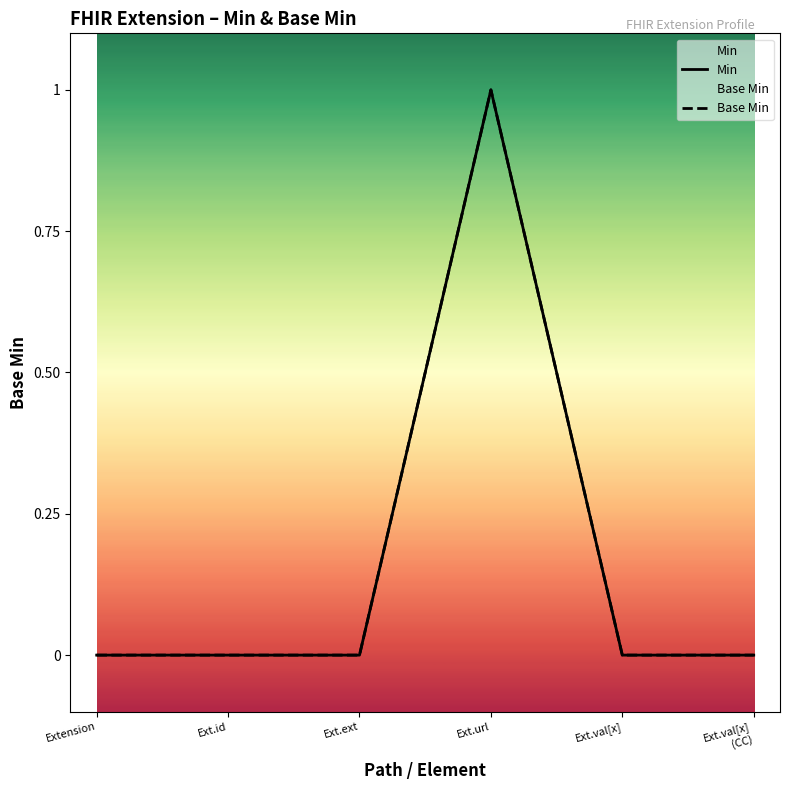

True or false: Min and Base Min cross at least once.

False